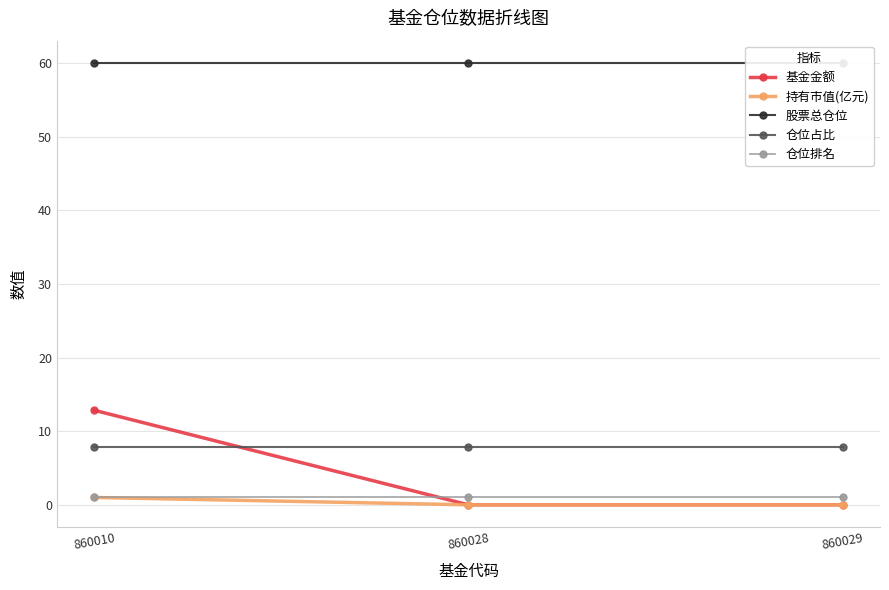

Between 860010 and 860029, which series saw the biggest shift?

基金金额